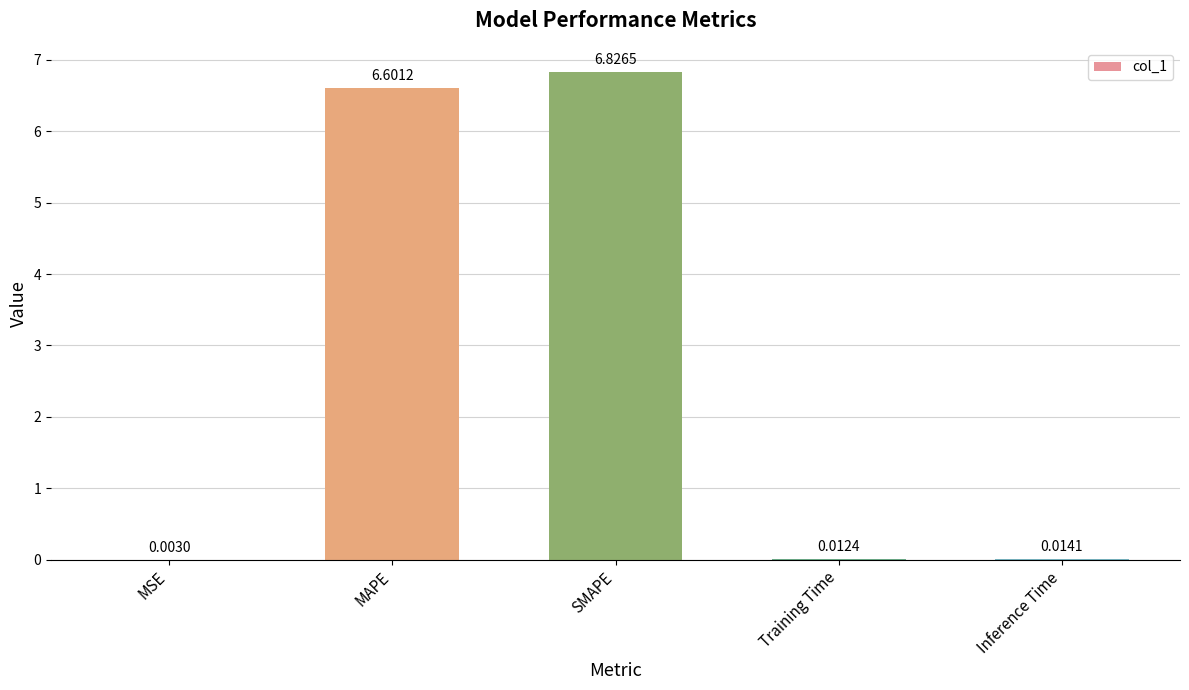

At which label is the value closest to 3?

Inference Time